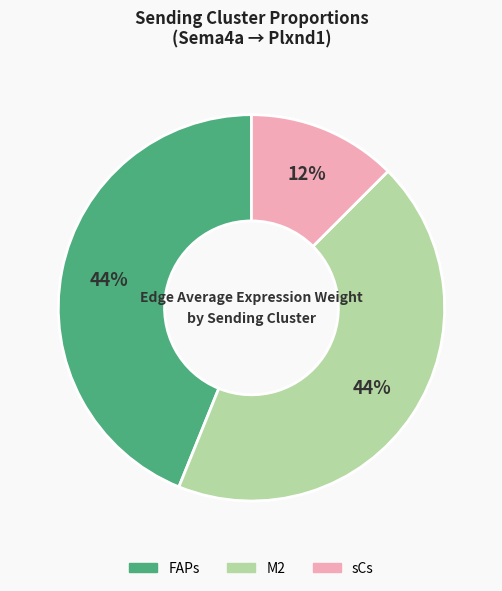

To the nearest percent, what is the average slice percentage?

33%